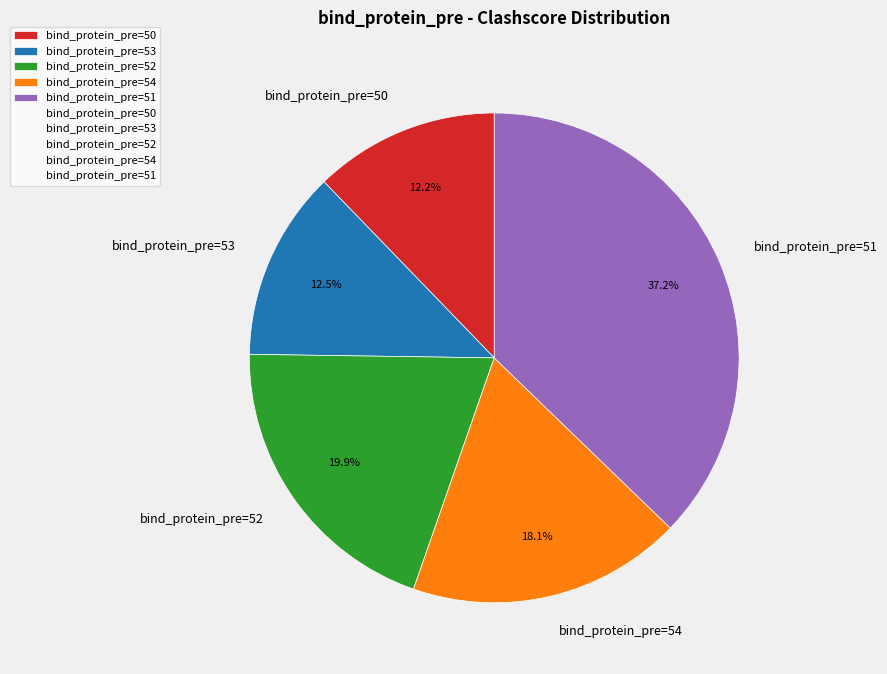

What is the largest slice in the pie chart?

bind_protein_pre=51